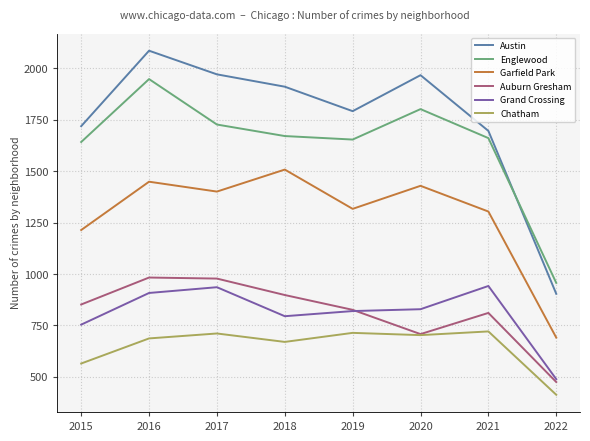

The Chatham series shows 275 at 2016. True or false?

False